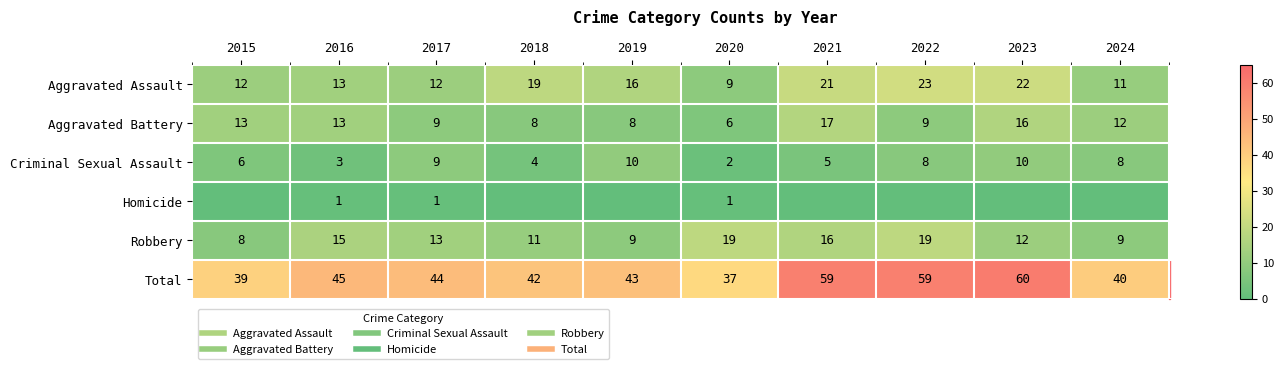

At 2016, list the series in order from largest to smallest.

Total, Robbery, Aggravated Assault, Aggravated Battery, Criminal Sexual Assault, Homicide